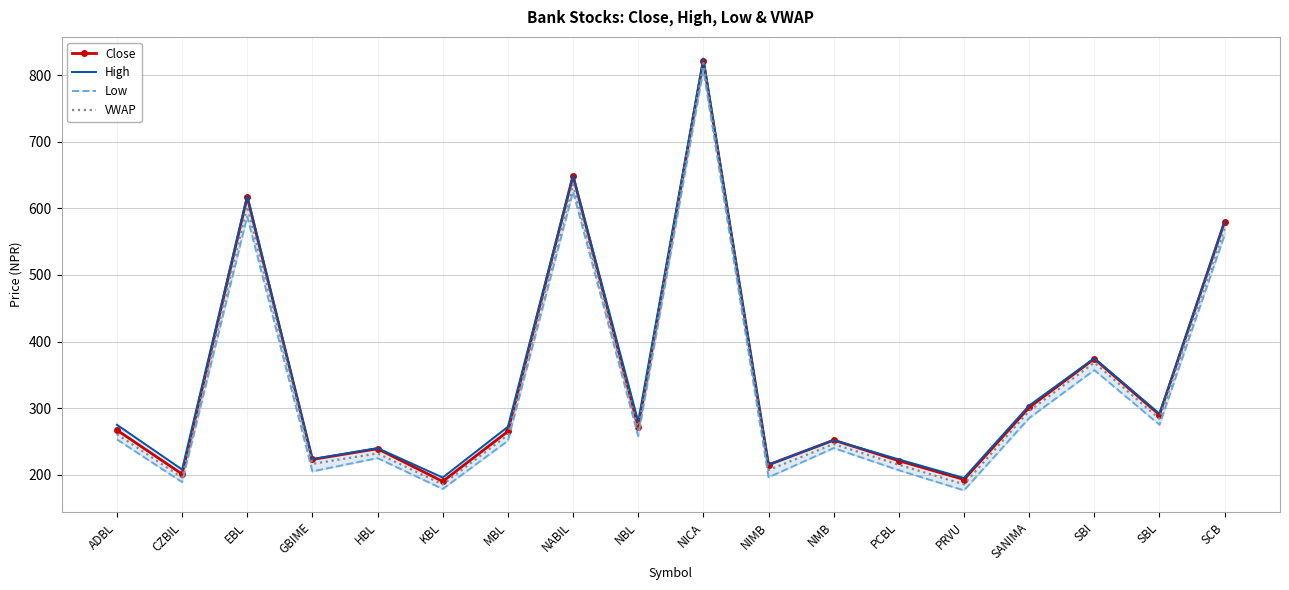

What are all the series names shown in the legend?

Close, High, Low, VWAP